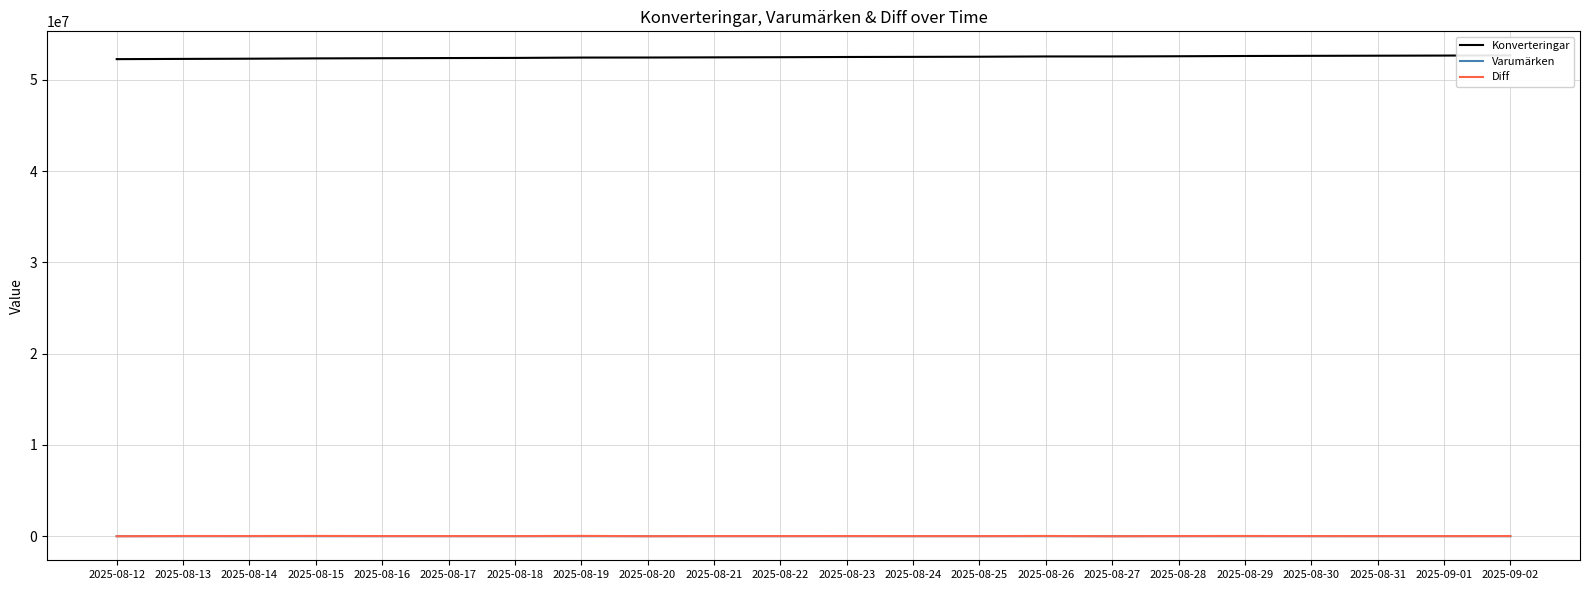

Which label corresponds to the largest value in the chart?

2025-09-02